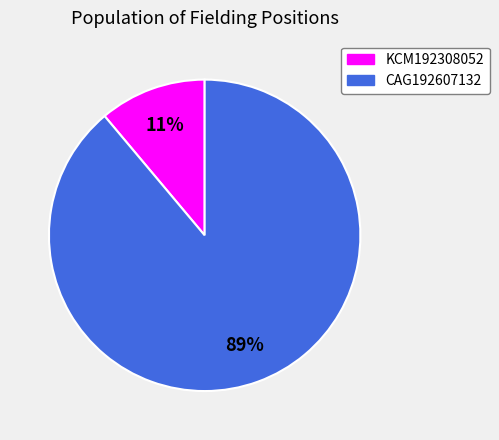

To the nearest percent, what is the difference between the largest and smallest slice percentages?

78%